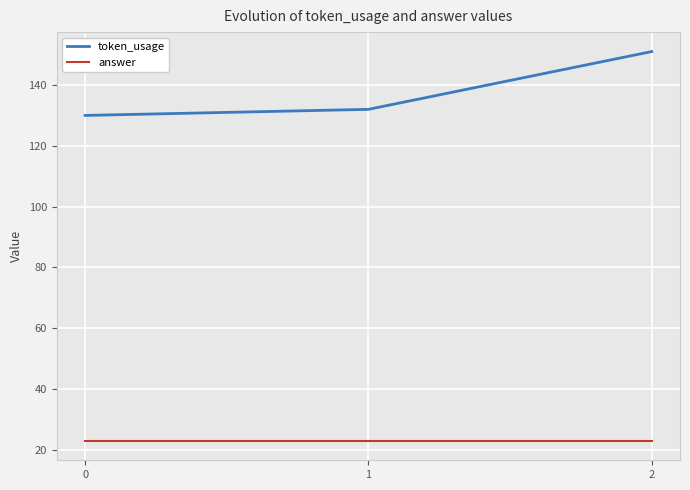

At which category is the sum across all series the highest?

2